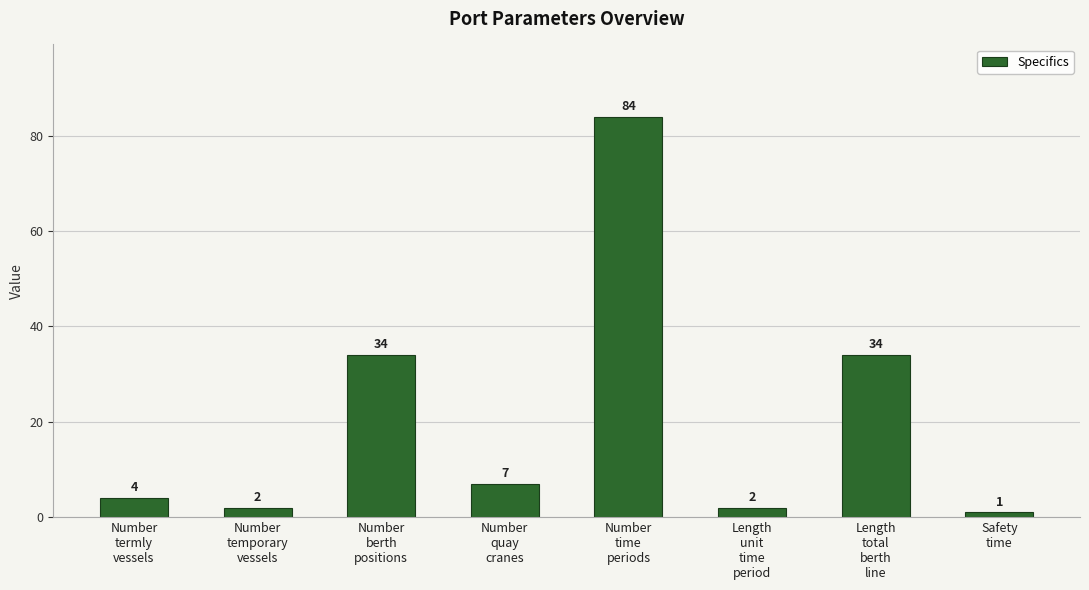

What is the difference between the values at Number
berth
positions and Length
unit
time
period?

32